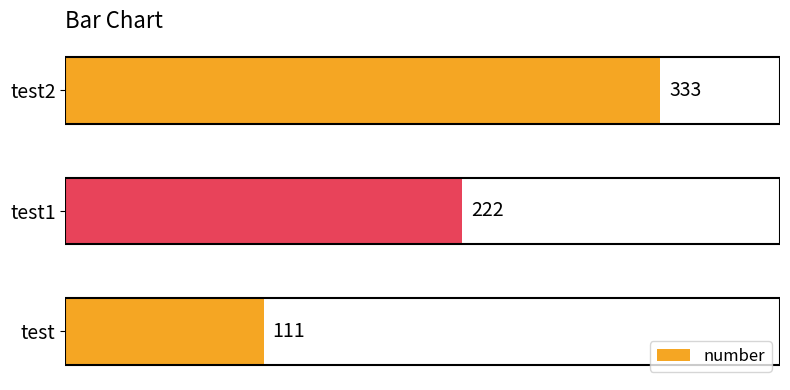

Between test and test2, which is larger?

test2